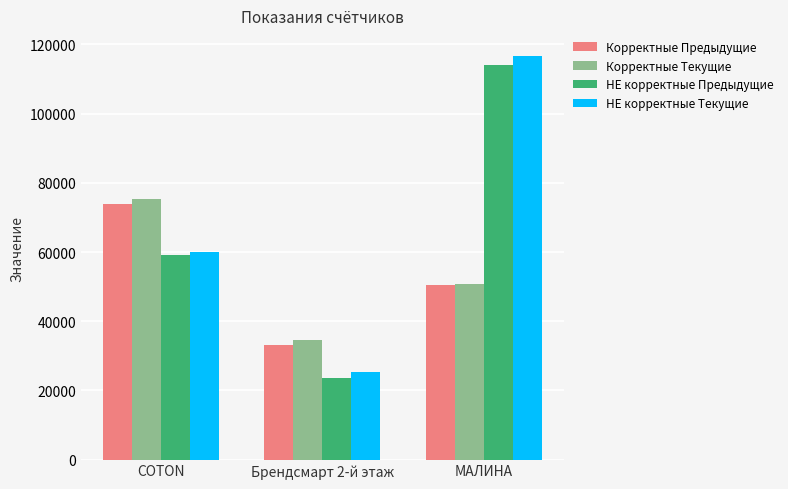

At which label is Корректные Текущие closest to 54948?

МАЛИНА